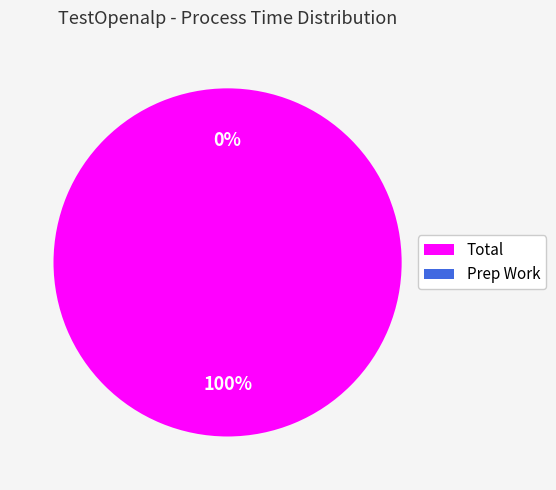

Between Prep Work and Total, which is larger?

Total